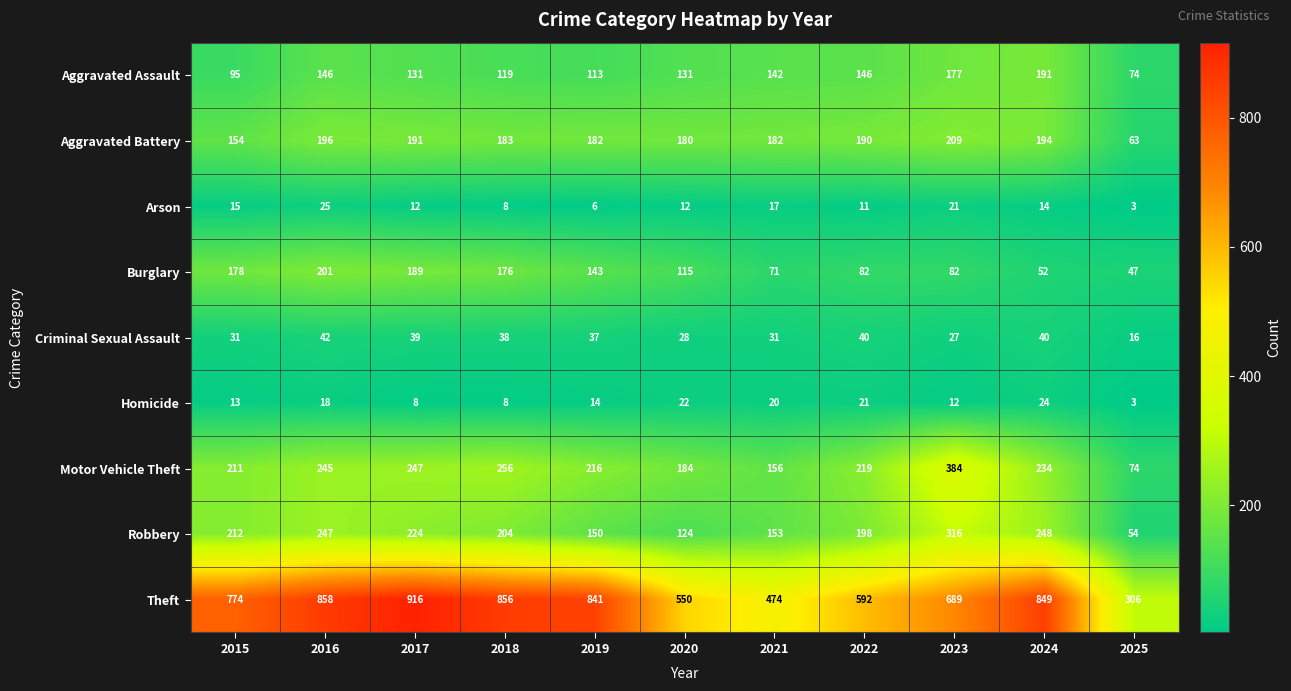

What value does the Aggravated Assault series have at 2025?

74